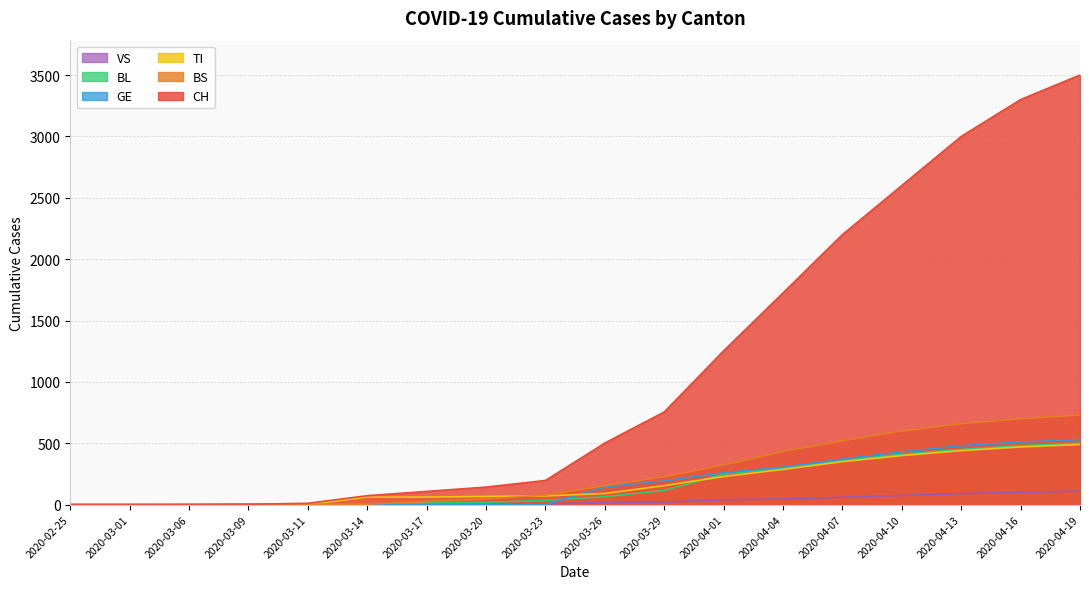

What position from the left is 2020-03-14?

6